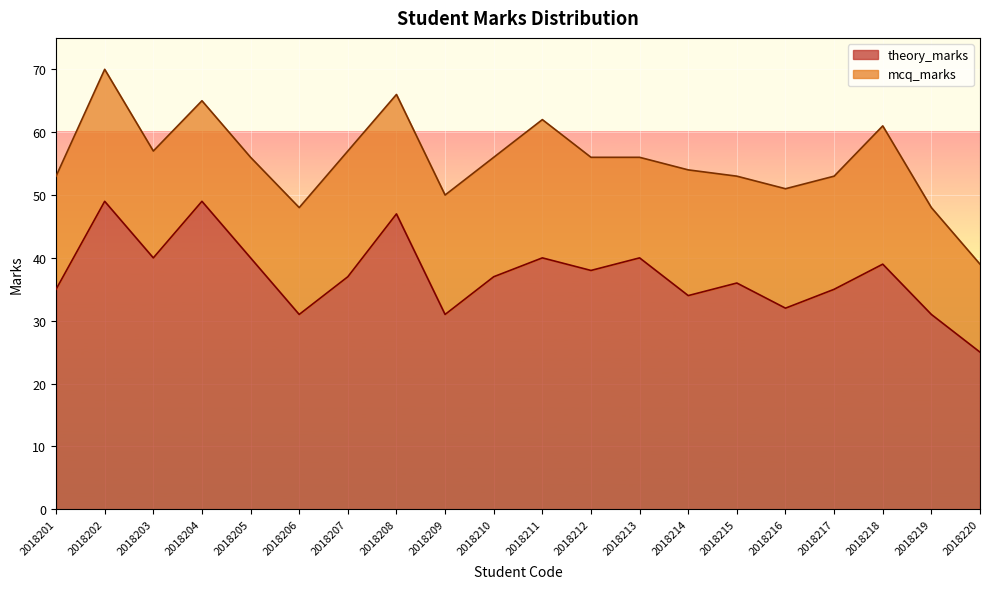

Where is the data nearest to the value 37?

2018207